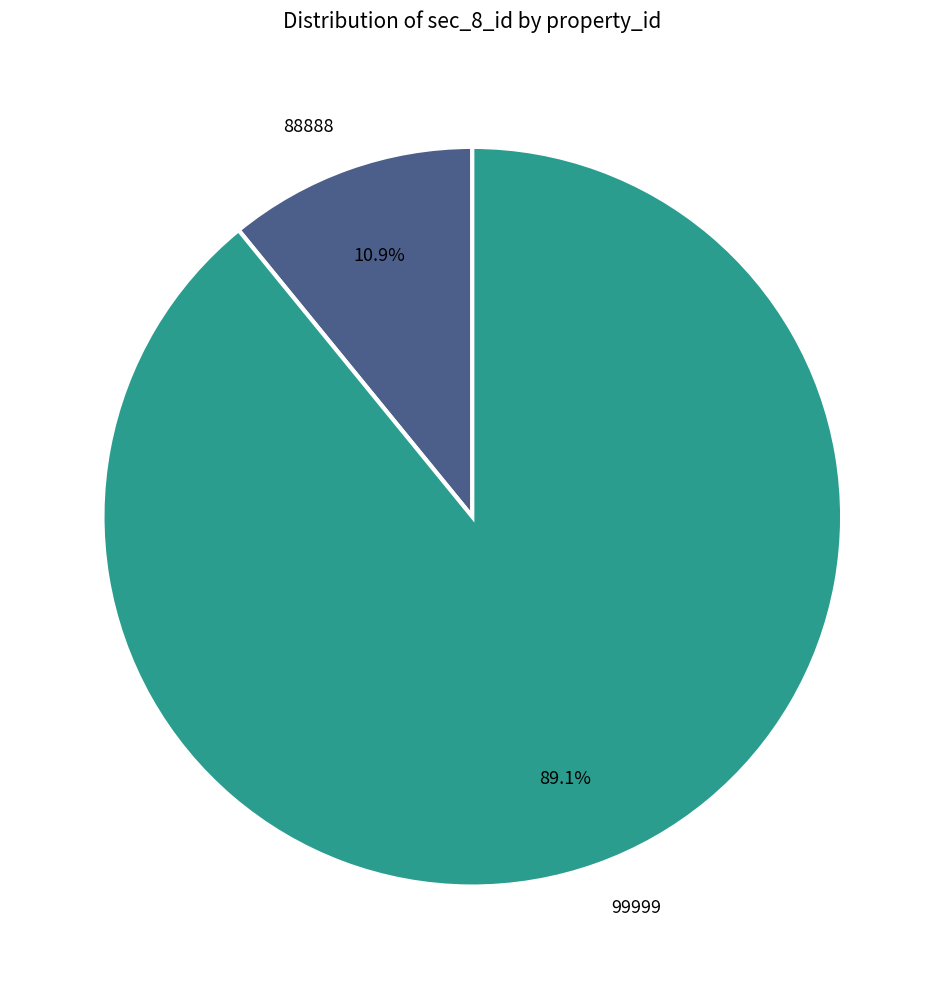

To the nearest percent, what is the average slice percentage?

50%